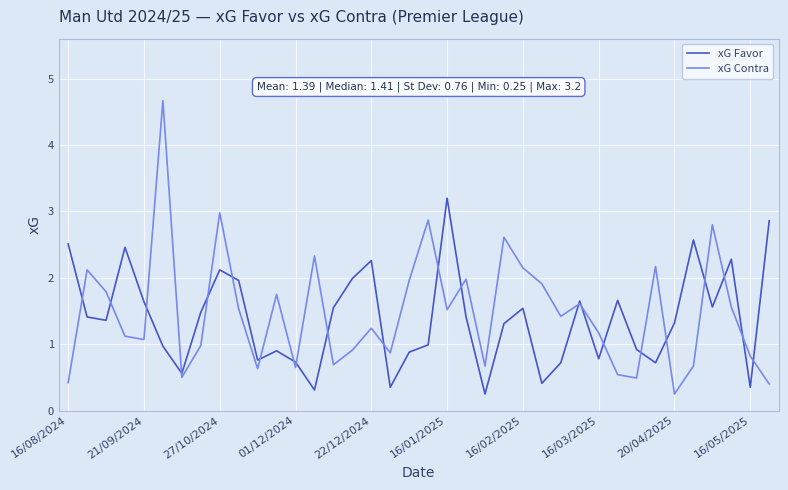

What is the maximum value shown in the chart?

4.7